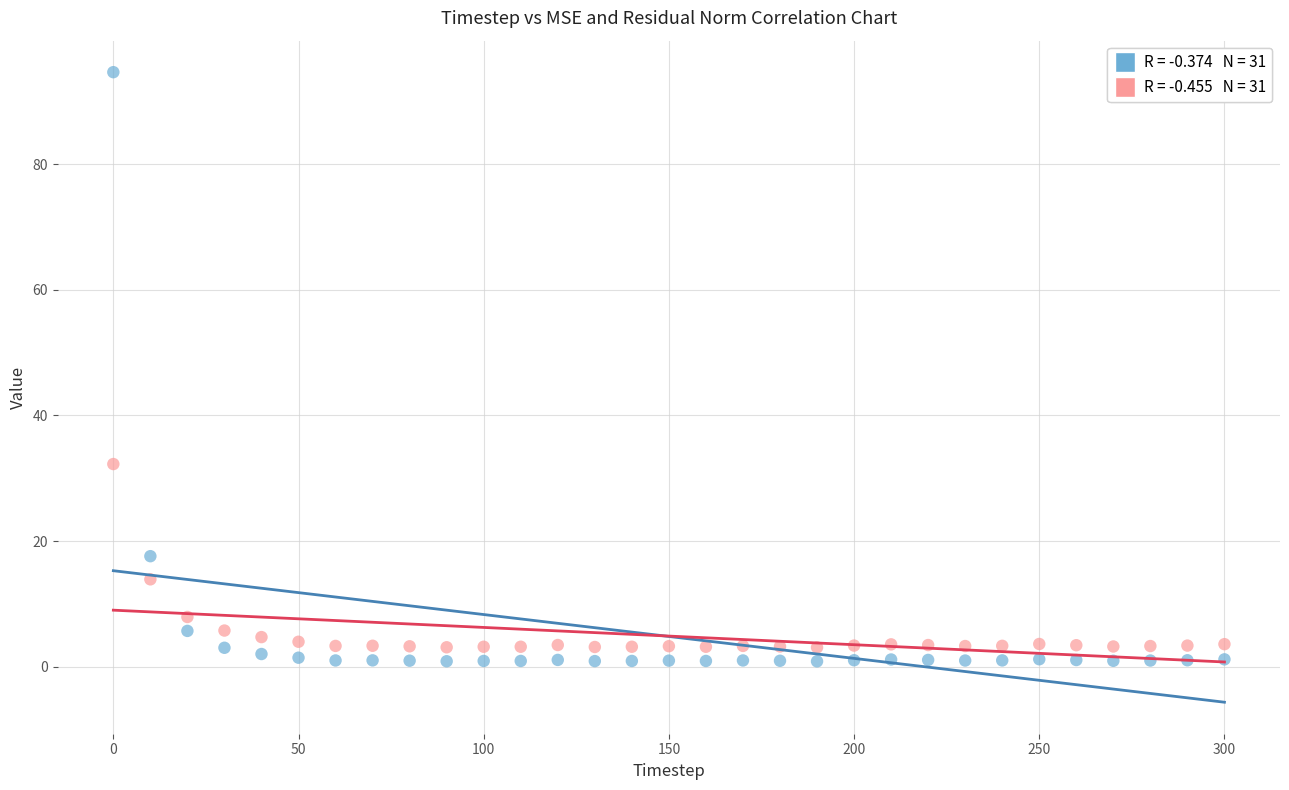

Across all data points, what is the range of X values (max minus min)?

300.0